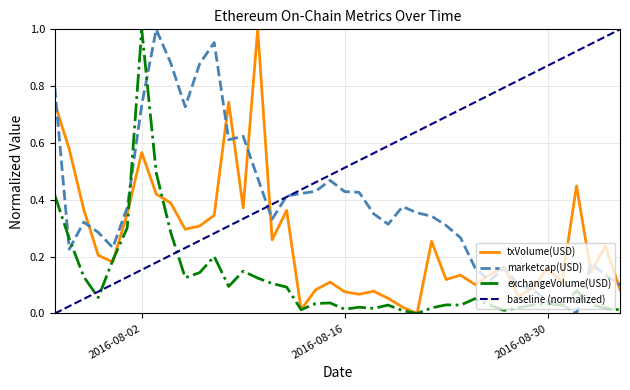

At which label does exchangeVolume(USD) reach its peak?

2016-08-02